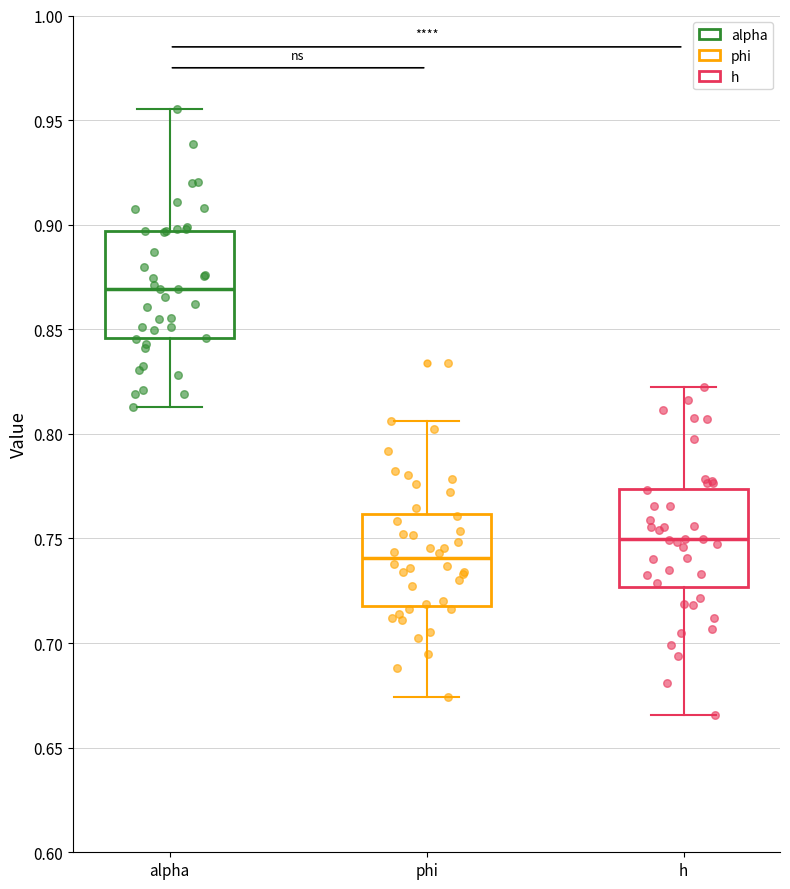

Where does the median line of the box for alpha sit on the y-axis? The values are not printed on the chart, so give them approximately, as read against the axis.

0.870